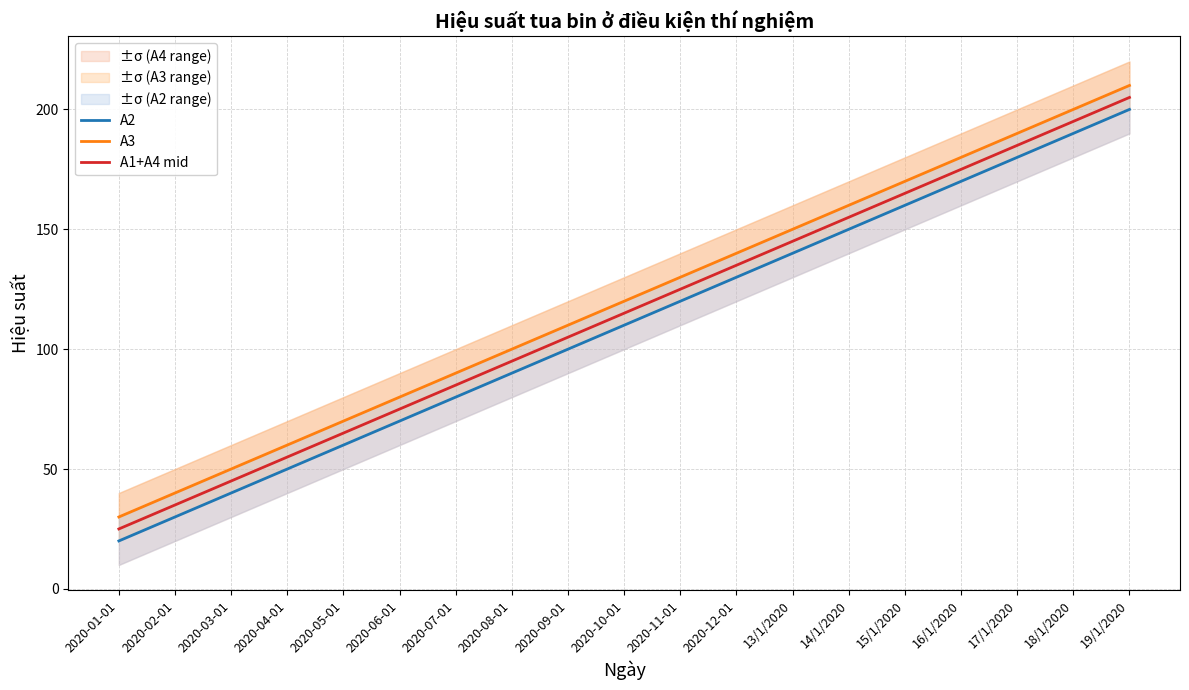

What value does the A2 series have at 2020-05-01?

60